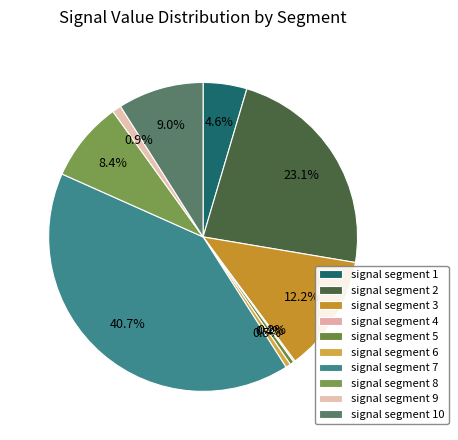

Which category has the smallest portion of the pie?

signal segment 4